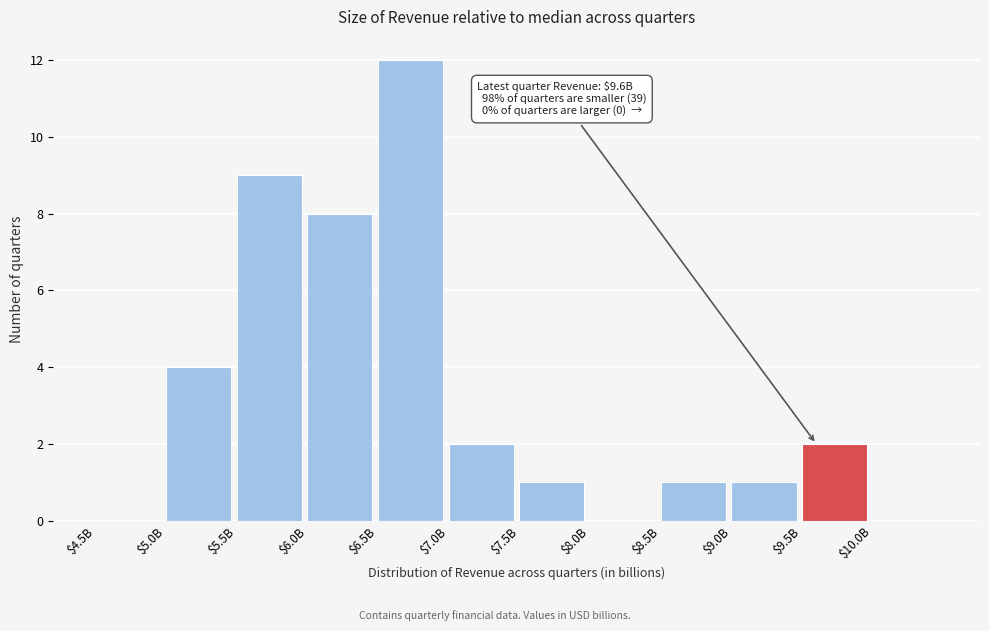

What is the sum of all values?

40